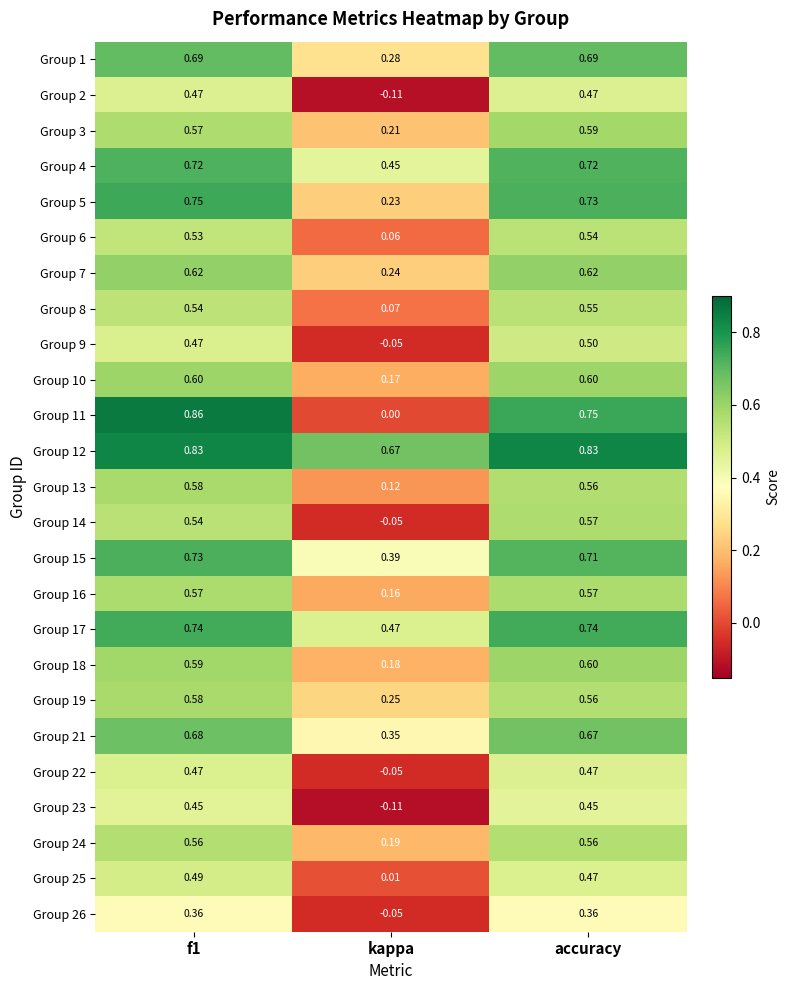

At which label is Group 14 closest to 0?

kappa